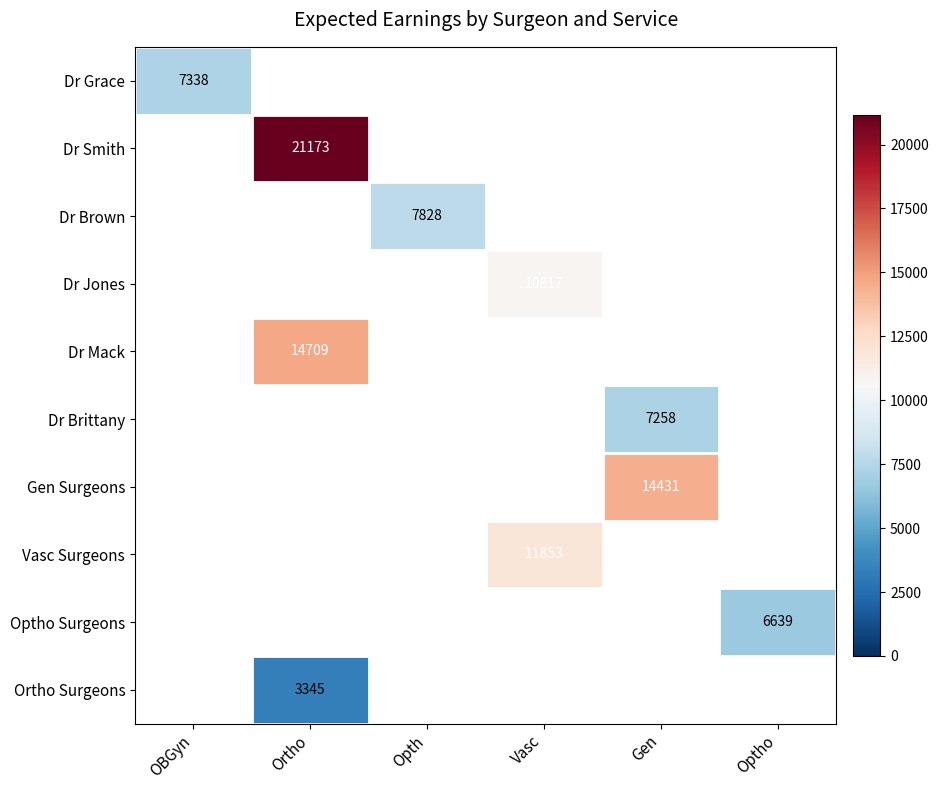

At how many categories does at least one series exceed 4317?

6